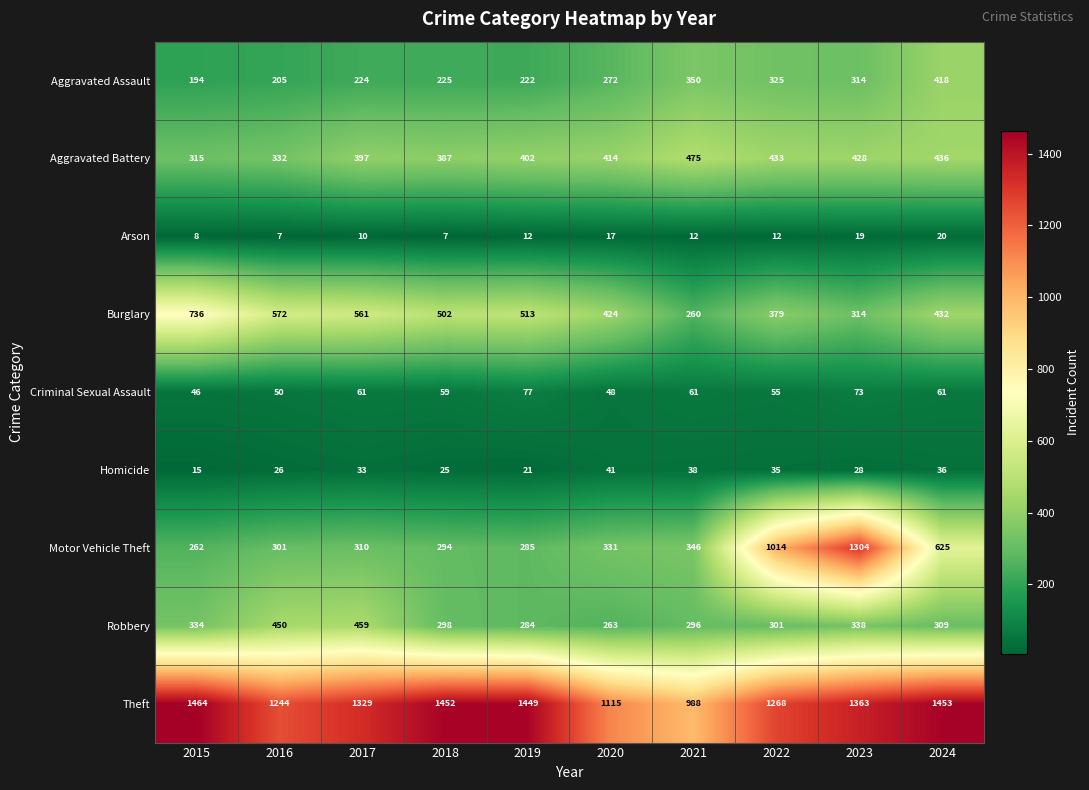

What is the greatest value displayed?

1464